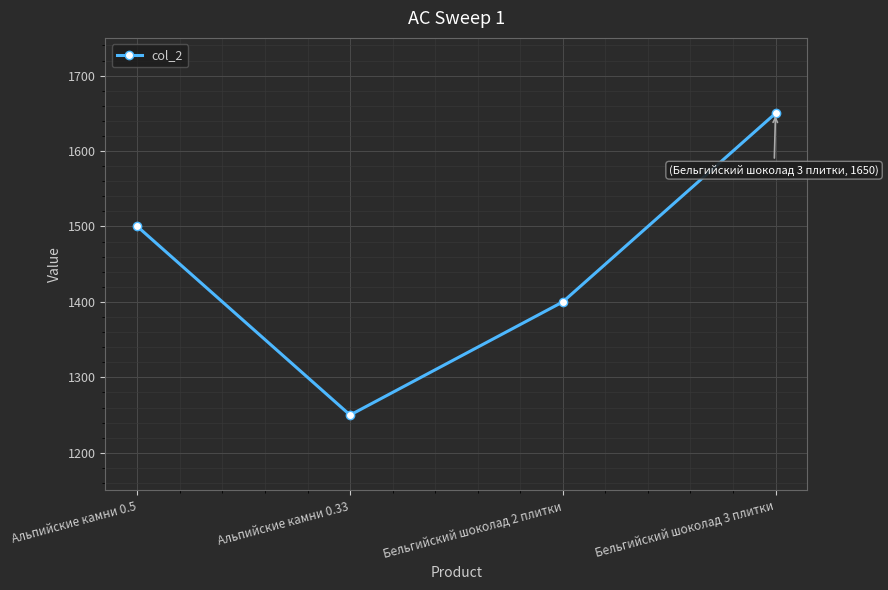

Reading right to left, transcribe all the data shown in this chart.

1650	1400	1250	1500